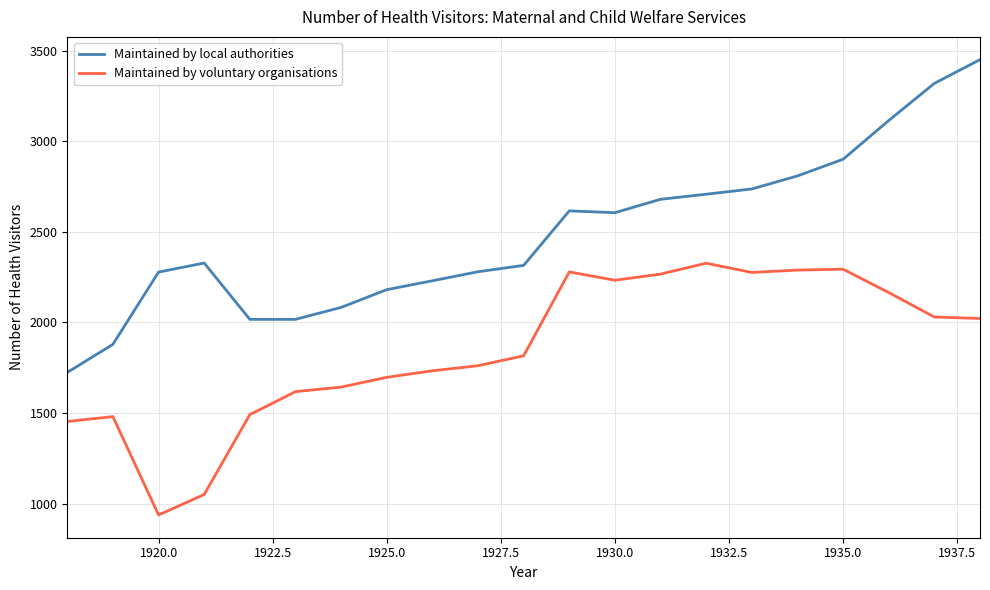

Rank the series by their average value, from lowest to highest.

Maintained by voluntary organisations, Maintained by local authorities